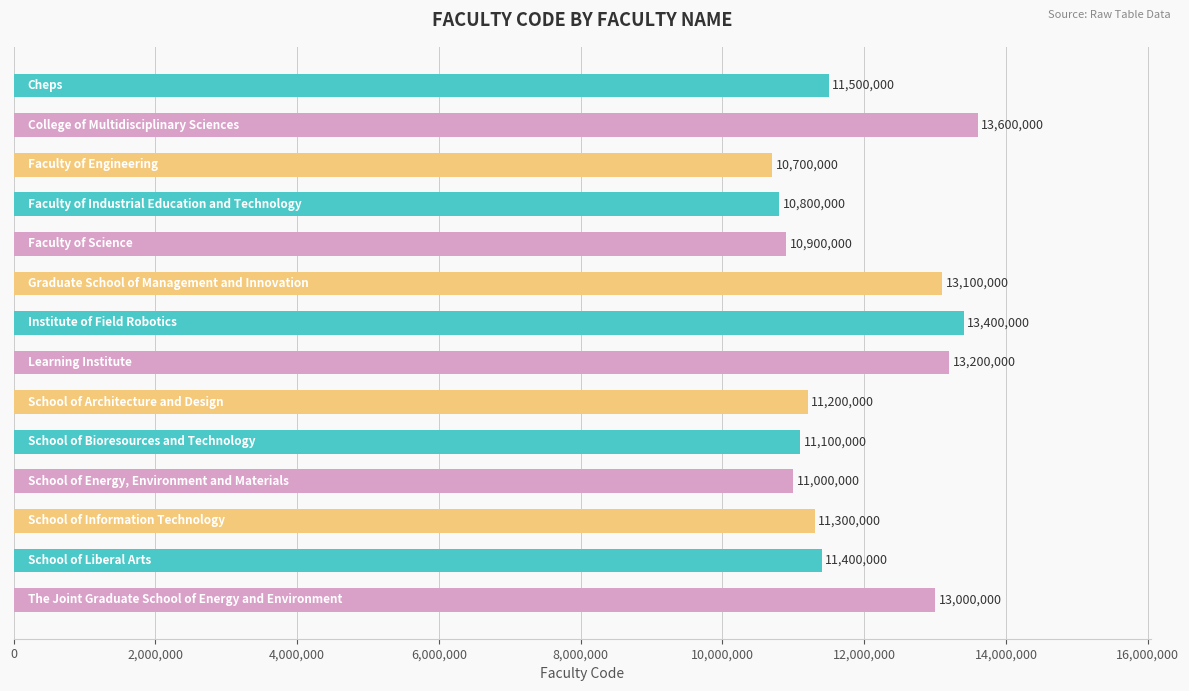

What is the maximum value shown in the chart?

13600000